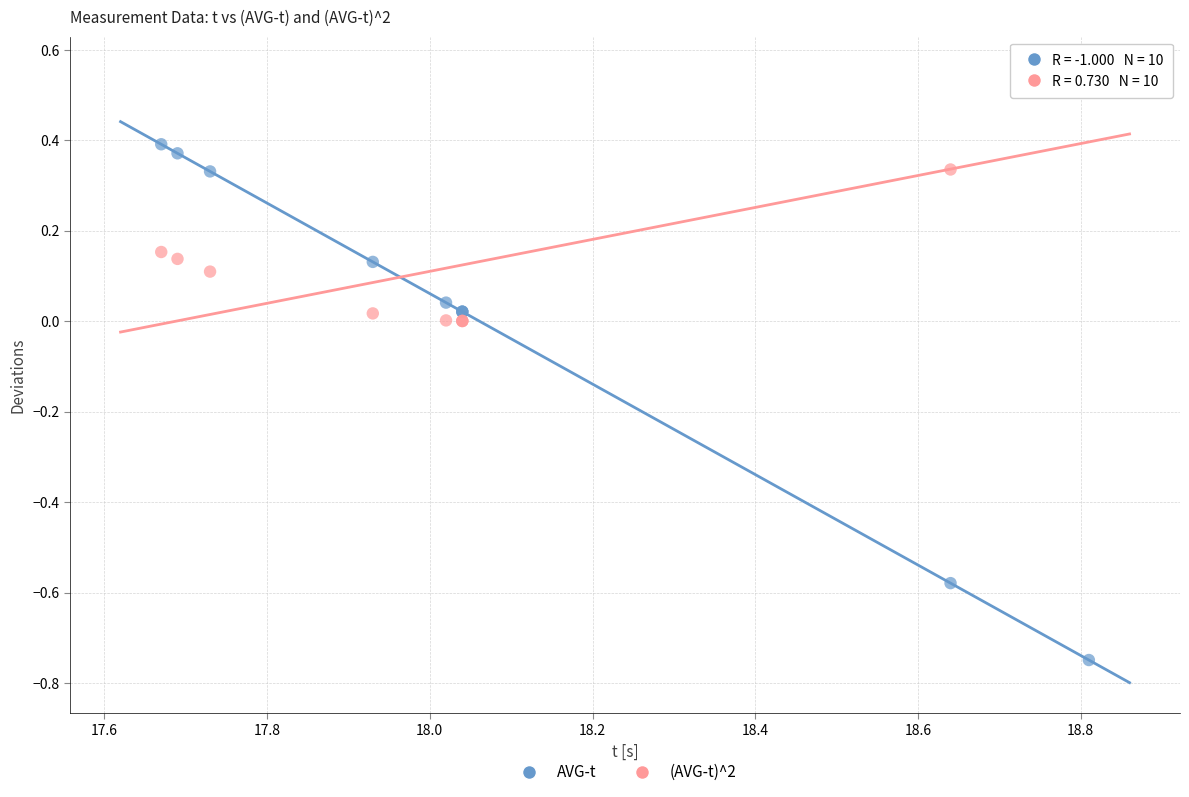

What is the X range (max minus min) for the scatter plot?

1.1